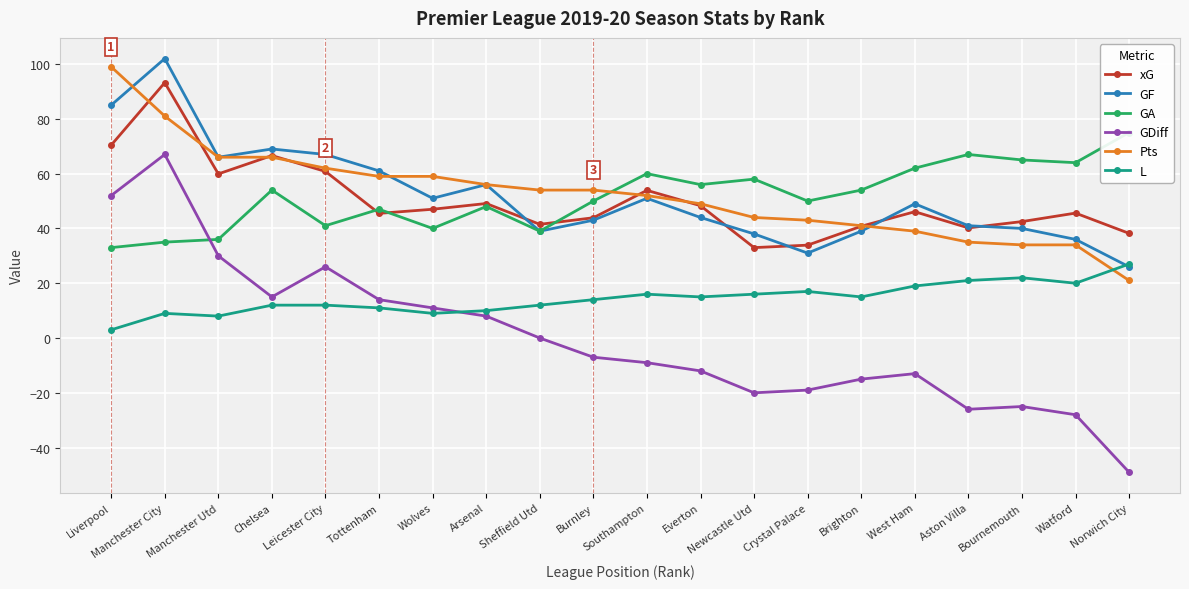

The value of GA at Manchester City is 35.0. True or false?

True